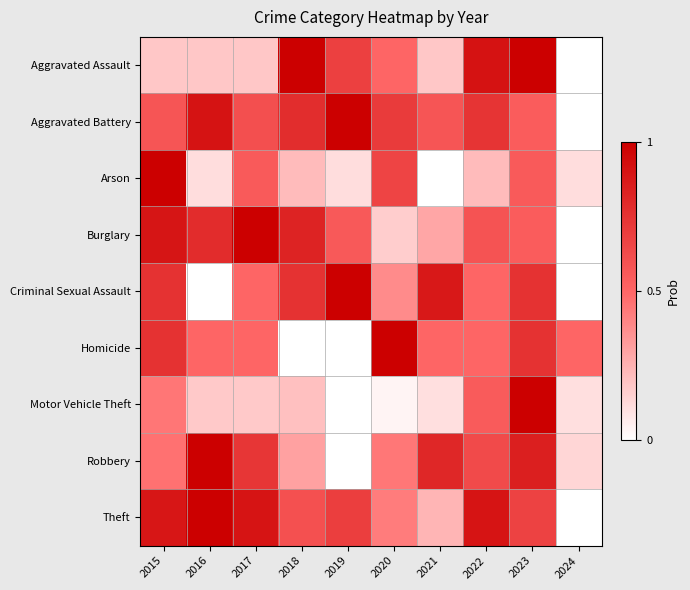

Count the number of categories in the chart.

10